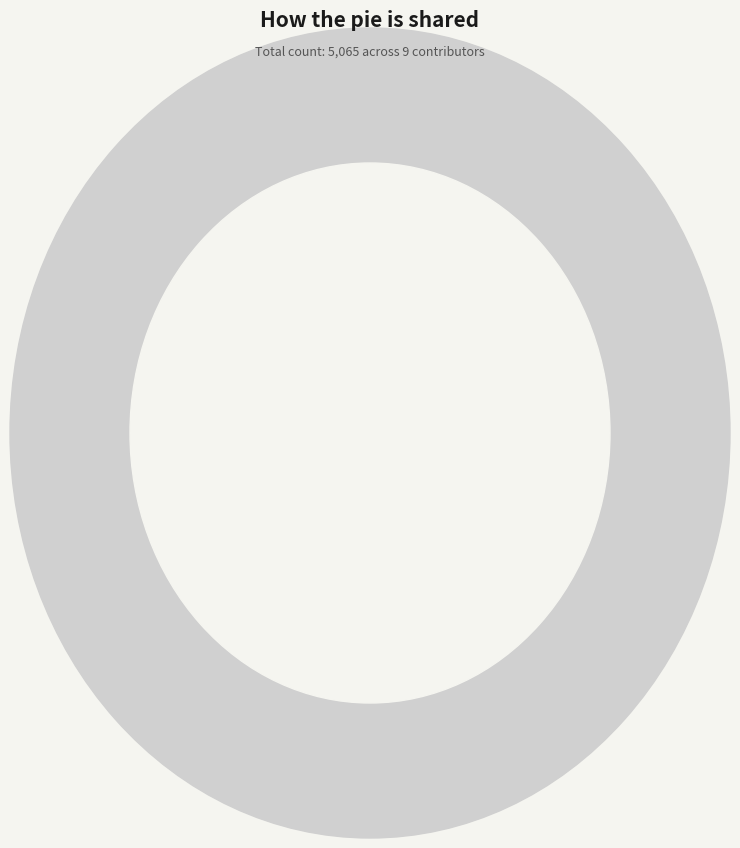

To the nearest percent, what percentage of the pie is li-yang-ke-58?

38%